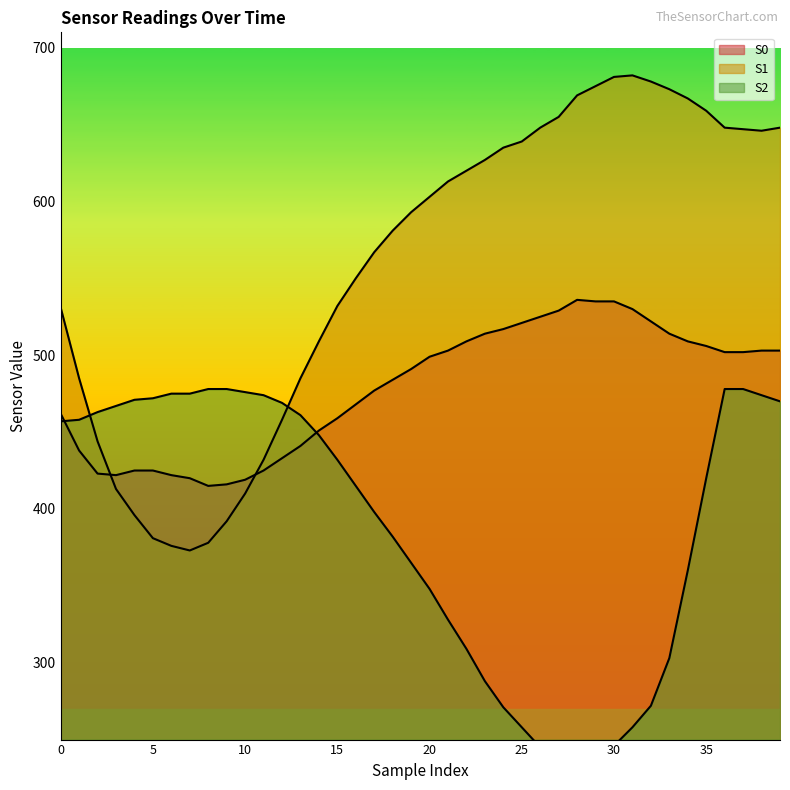

The S2 series shows 471 at 4. True or false?

True